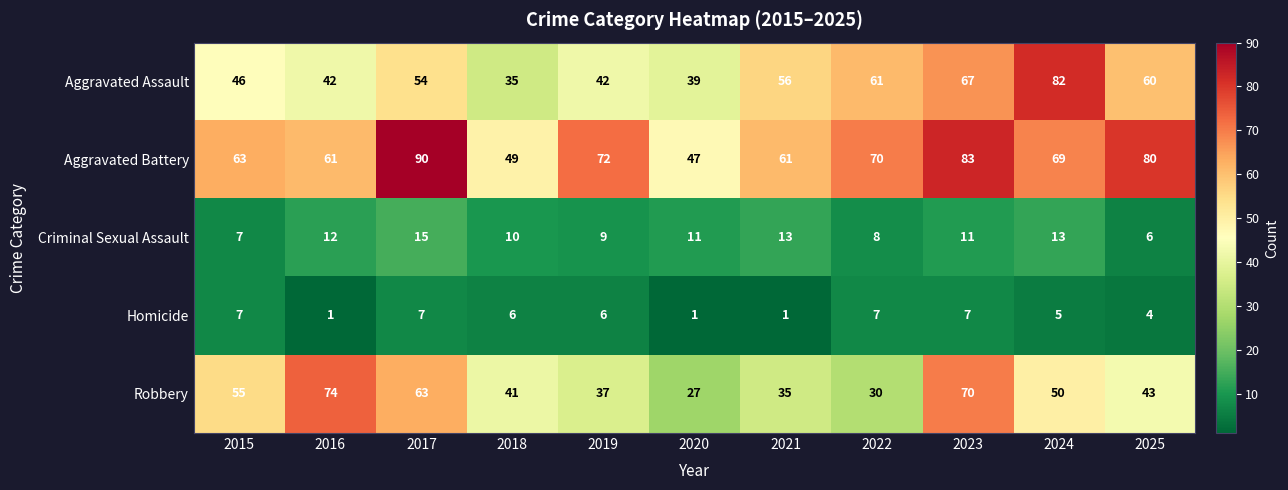

At which category does the chart reach its peak across all series?

2017